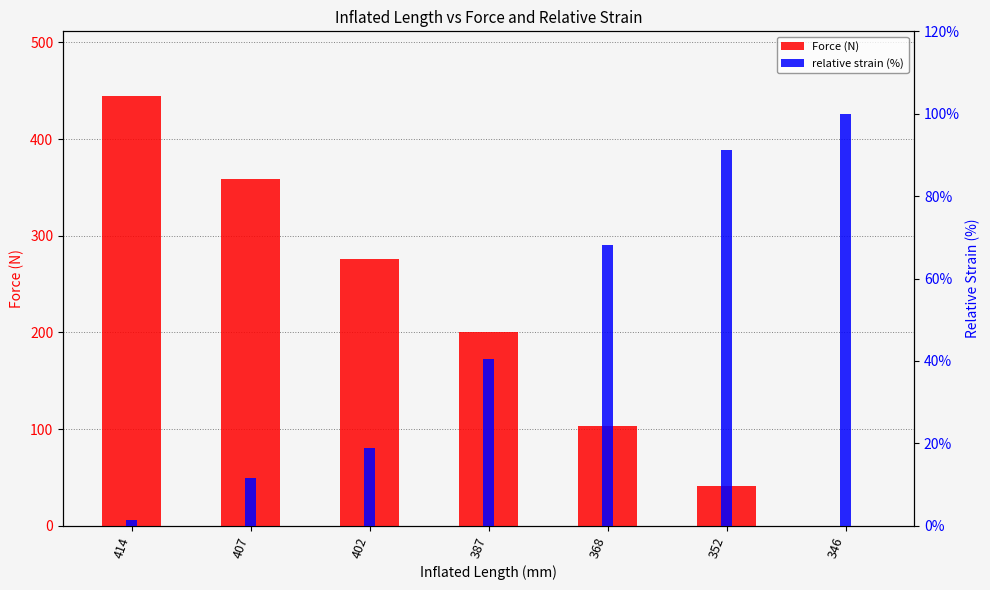

The relative strain (%) series shows 40.6 at 387. True or false?

True